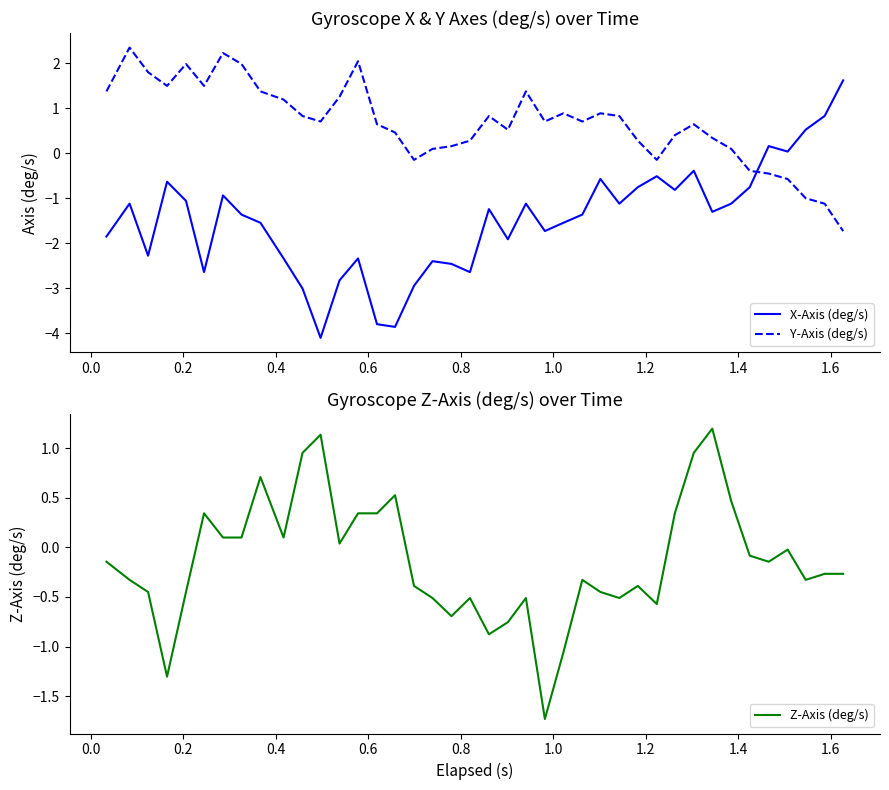

What is the highest value of the X-Axis (deg/s) series?

1.6